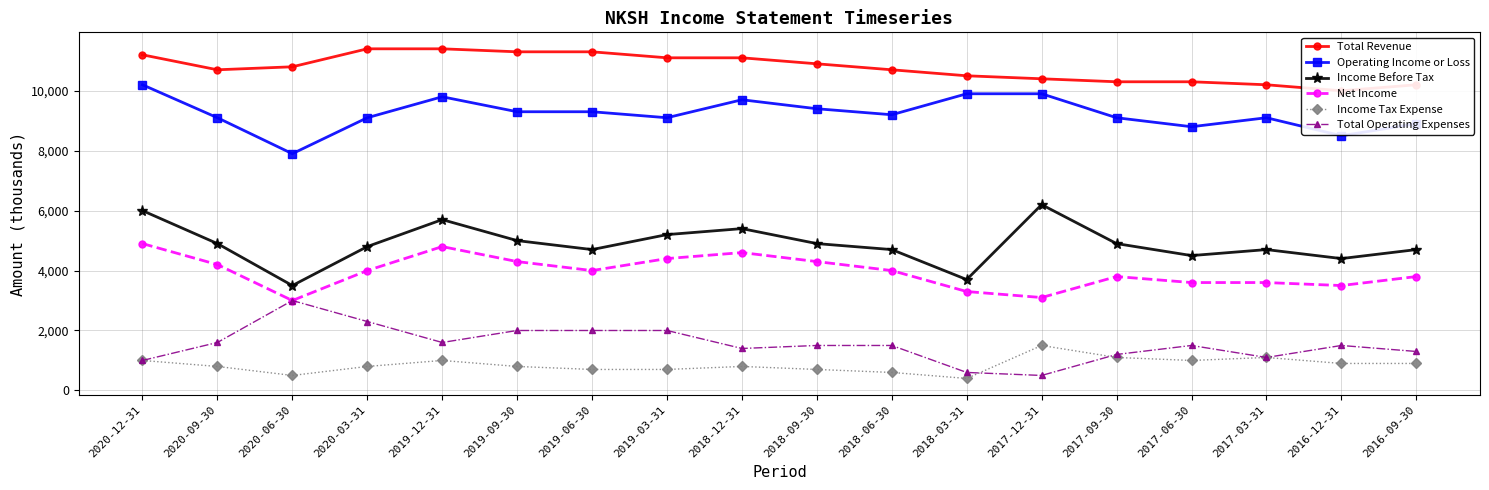

Rank the series by their maximum value, from lowest to highest.

Income Tax Expense, Total Operating Expenses, Net Income, Income Before Tax, Operating Income or Loss, Total Revenue